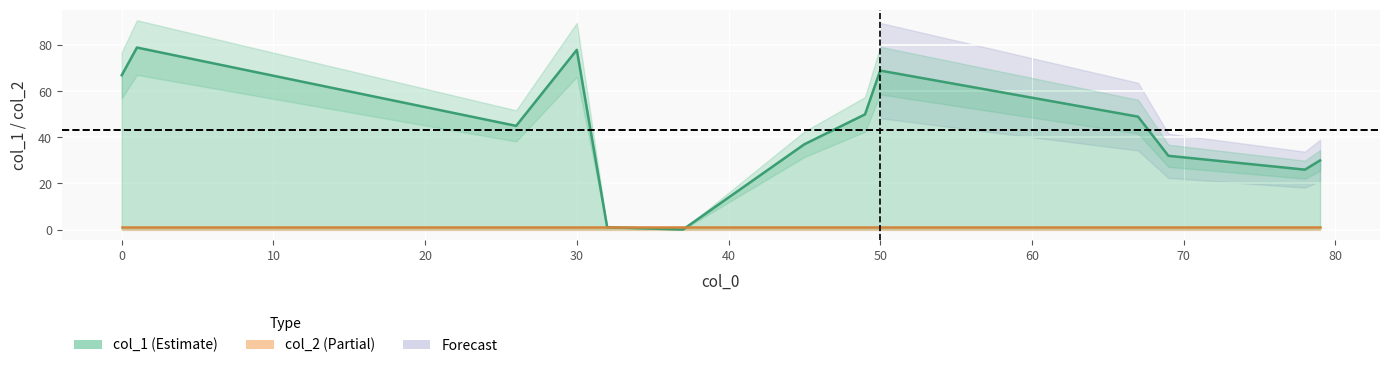

Where is the first local maximum for col_1?

1